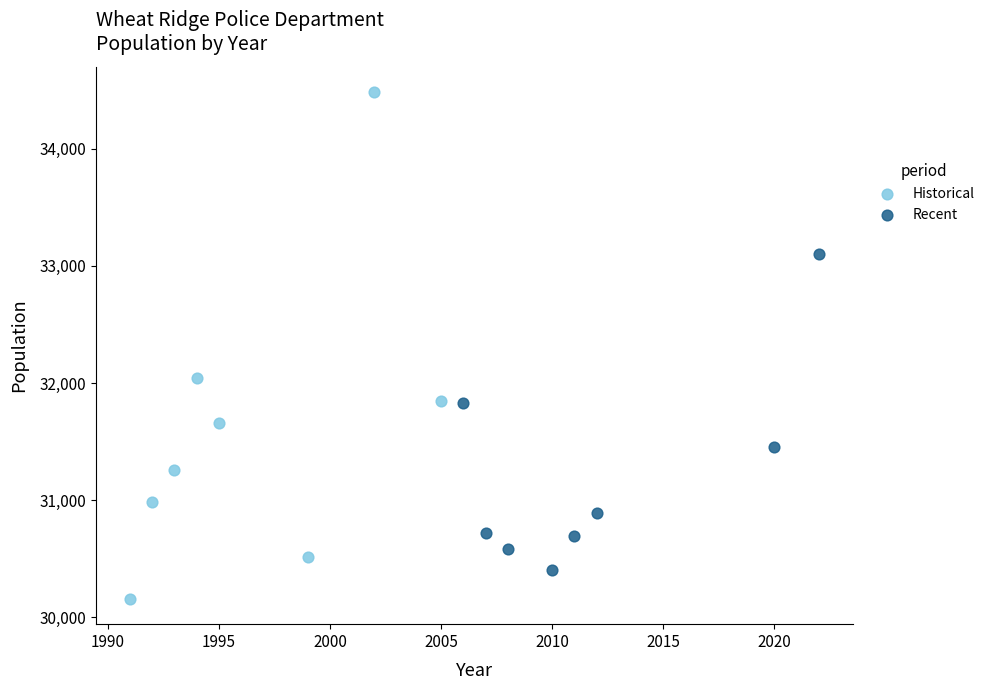

Which series contains the highest Y value?

Historical